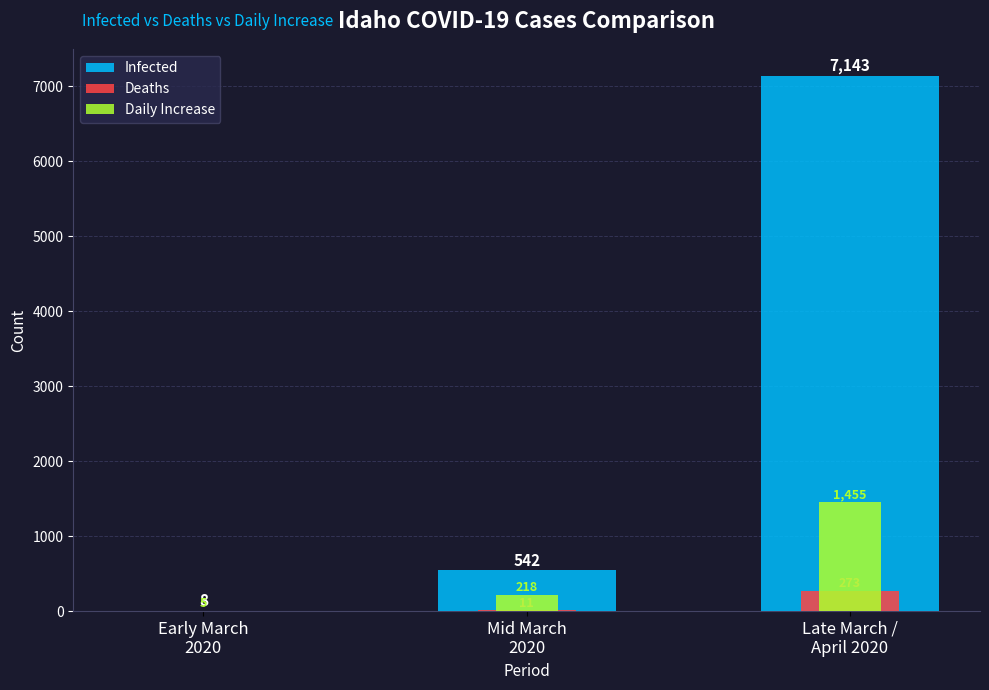

What are all the series names shown in the legend?

Infected, Deaths, Daily Increase